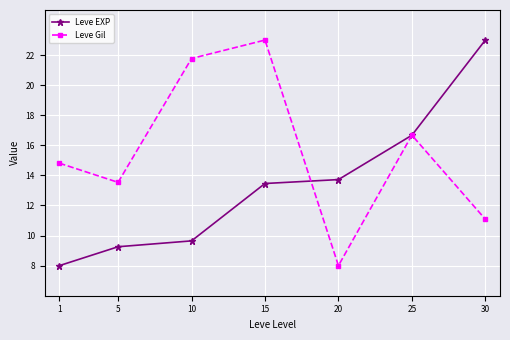

What is the spread (max minus min) of values at 10?

12.1